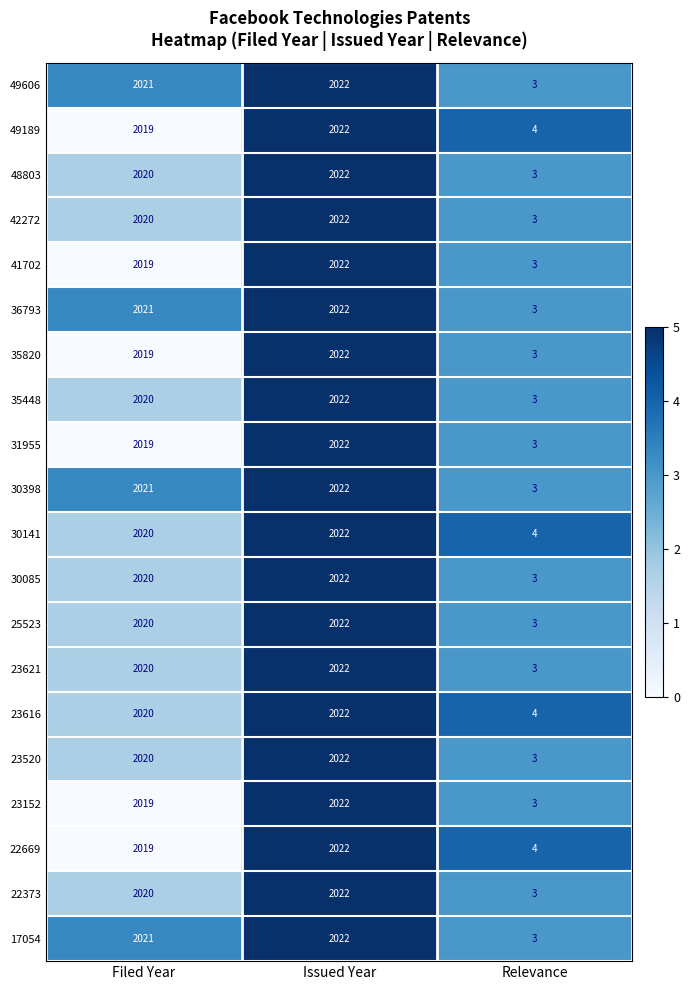

Rank the categories by 22373 value from lowest to highest.

Relevance, Filed Year, Issued Year